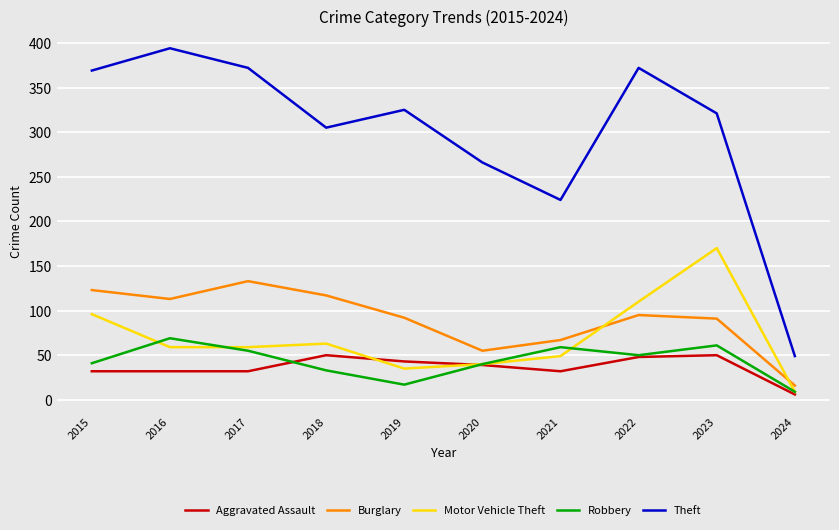

What is the difference between the second highest and second lowest values in the Motor Vehicle Theft series?

75